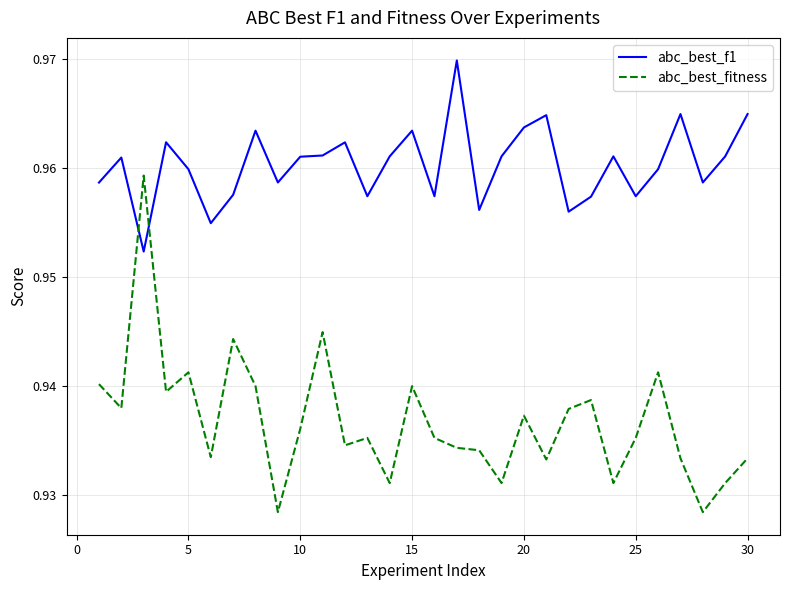

Rank the series by their maximum value, from lowest to highest.

abc_best_fitness, abc_best_f1